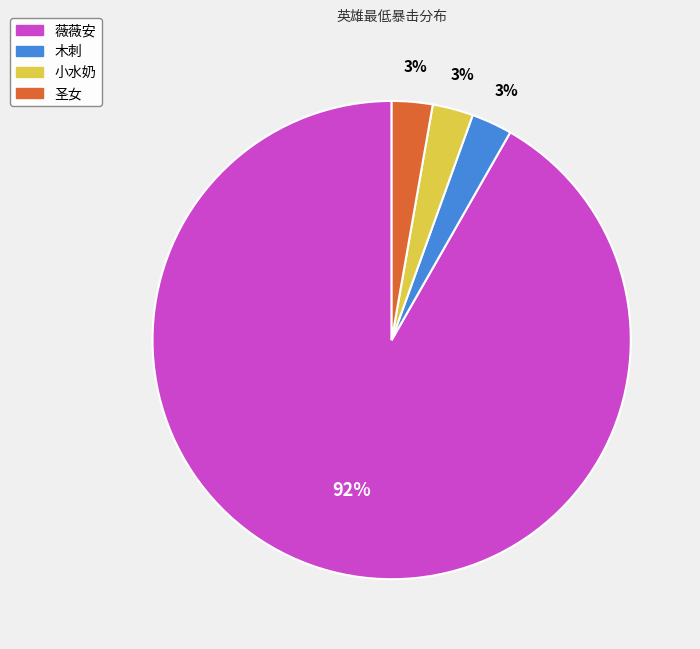

Which slice represents more than half of the pie?

薇薇安